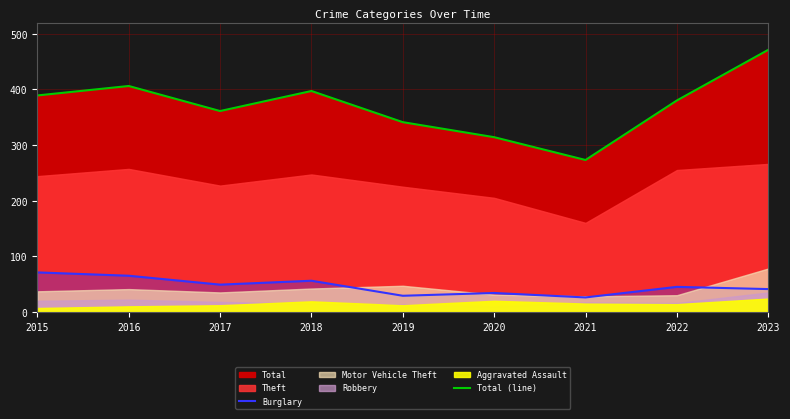

What is the lowest value of the Burglary series?

26